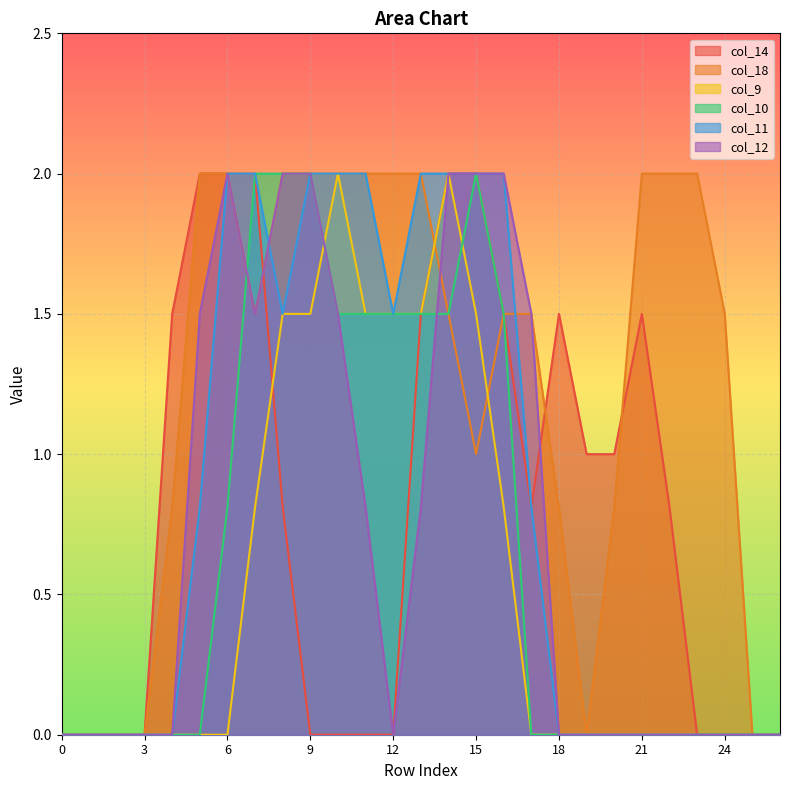

The value of col_18 at 25 is 0.0. True or false?

True